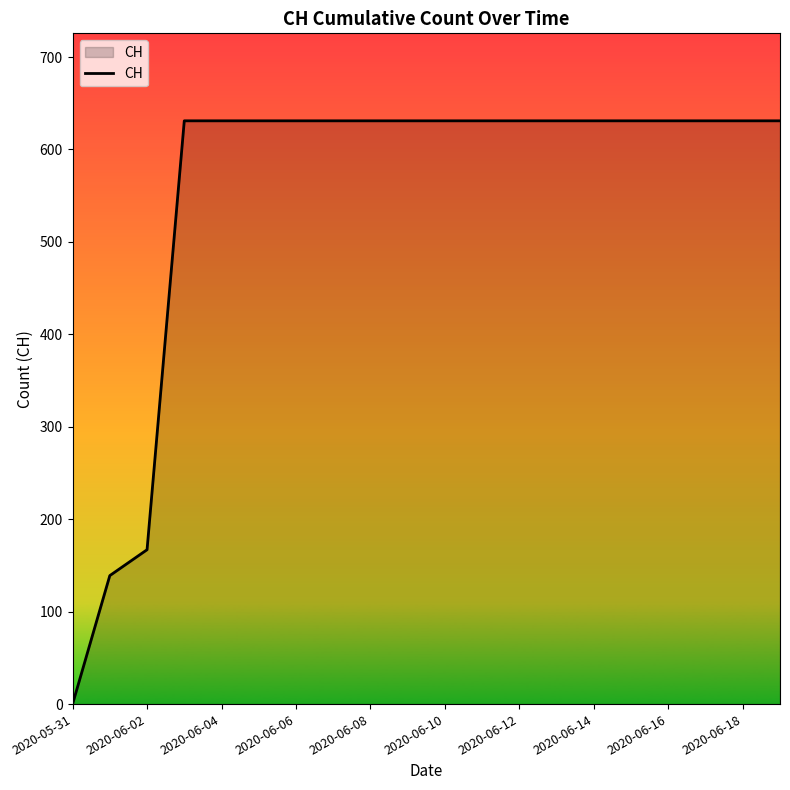

What is the difference between the maximum and second lowest values?

492